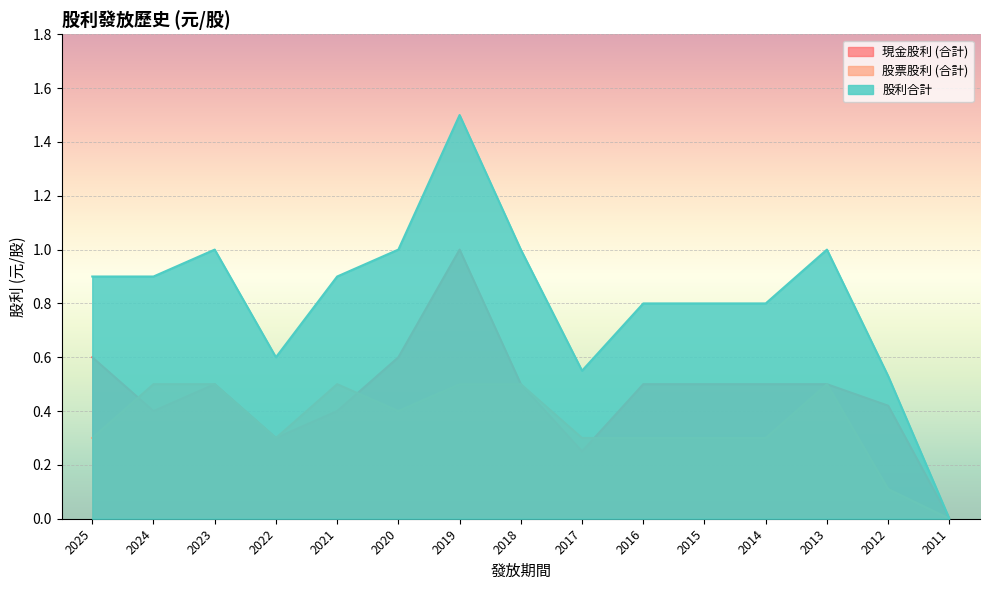

Which category has the lowest value across all series?

2011